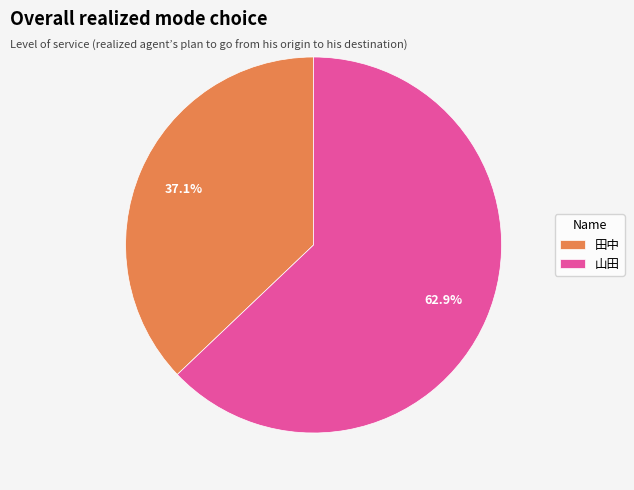

What is the largest slice in the pie chart?

山田